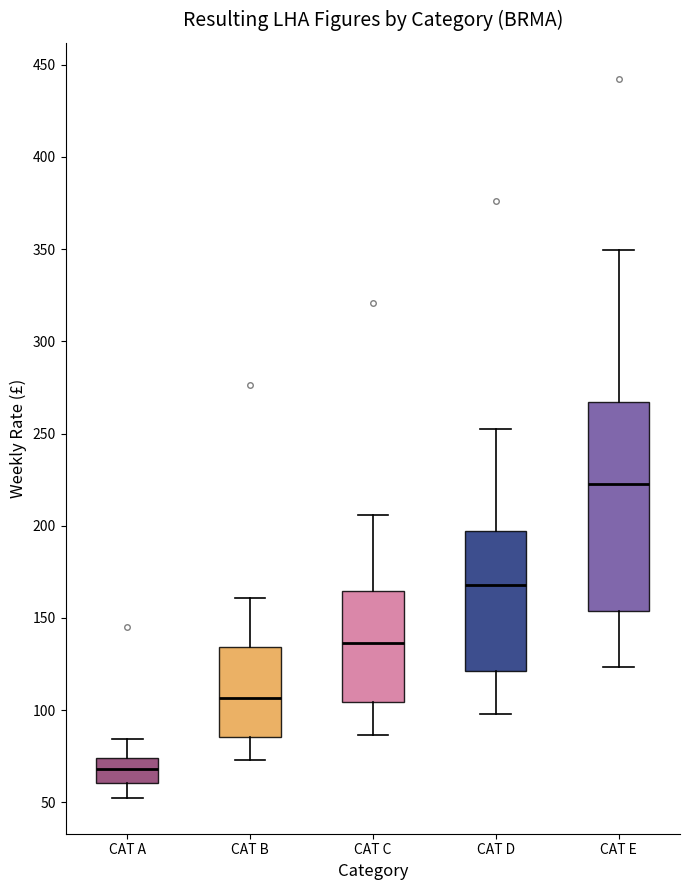

Which box is the tallest, from its lower edge to its upper edge?

CAT E